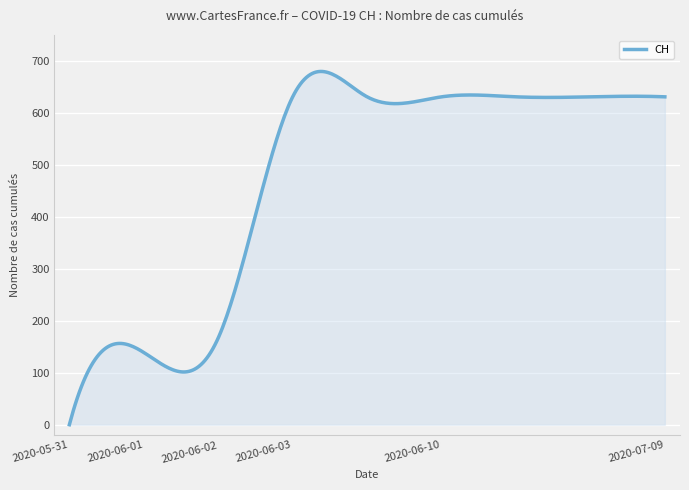

What is the greatest value displayed?

679.8